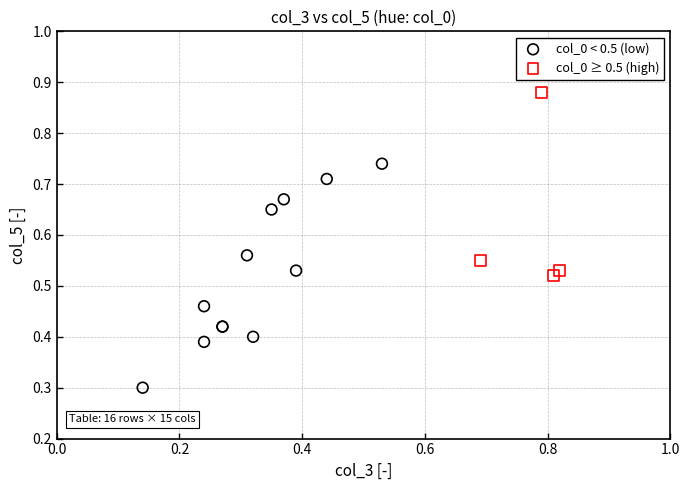

What are all the series names shown in the legend?

col_0 < 0.5 (low), col_0 ≥ 0.5 (high)